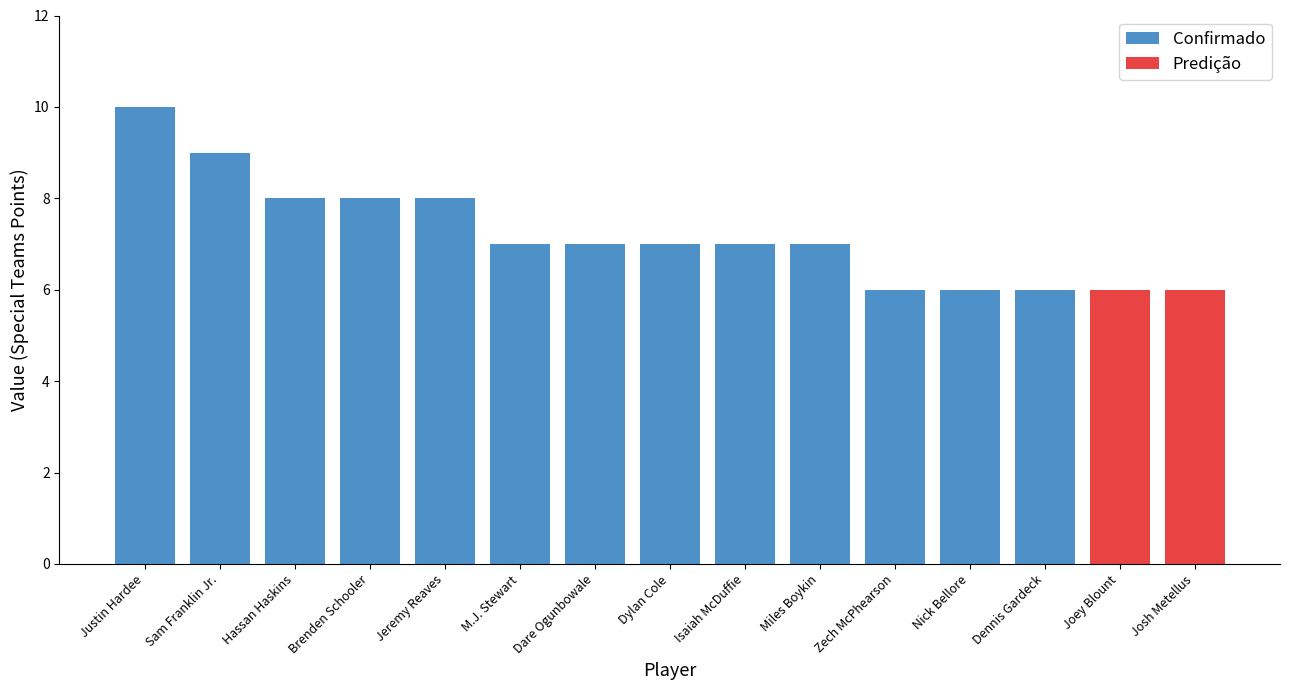

Which series has the widest spread of values?

Confirmado